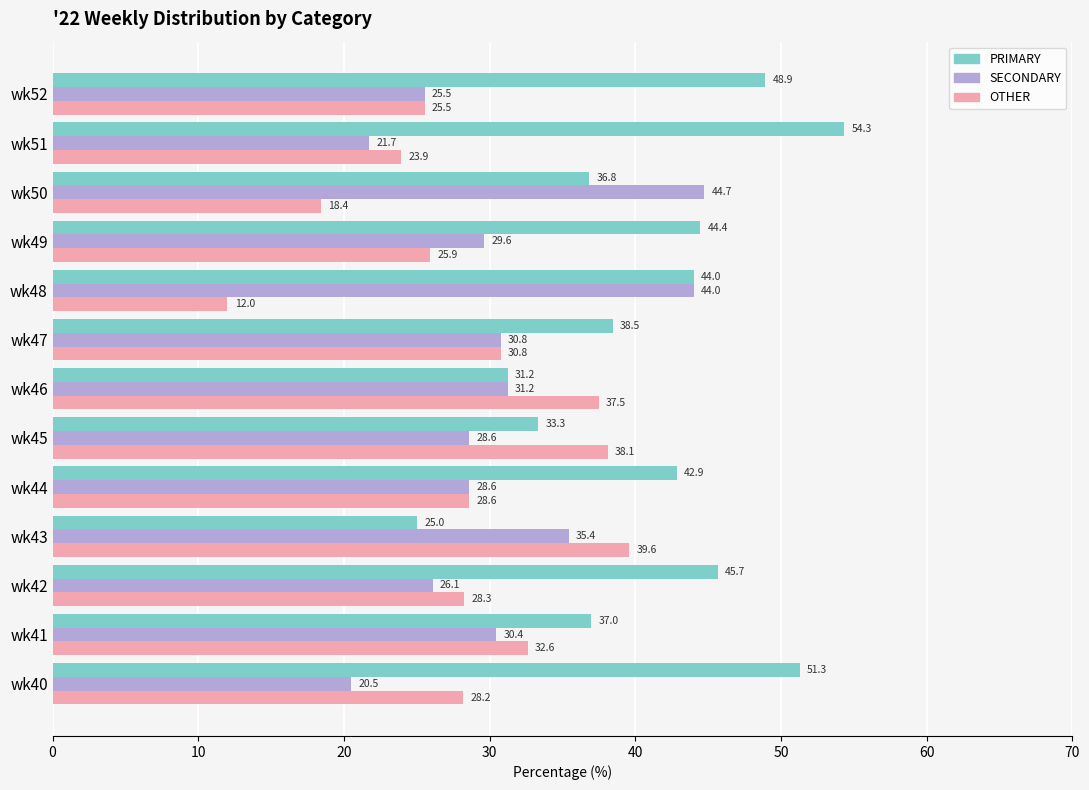

Which category has the highest value across all series?

wk51